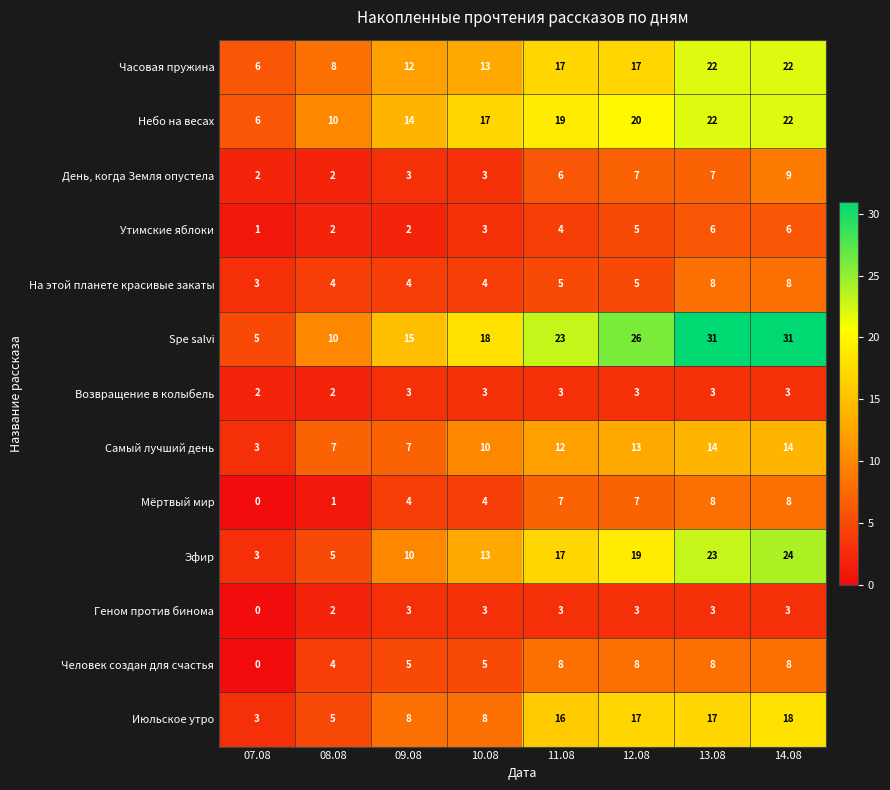

How many distinct data groups are displayed?

13